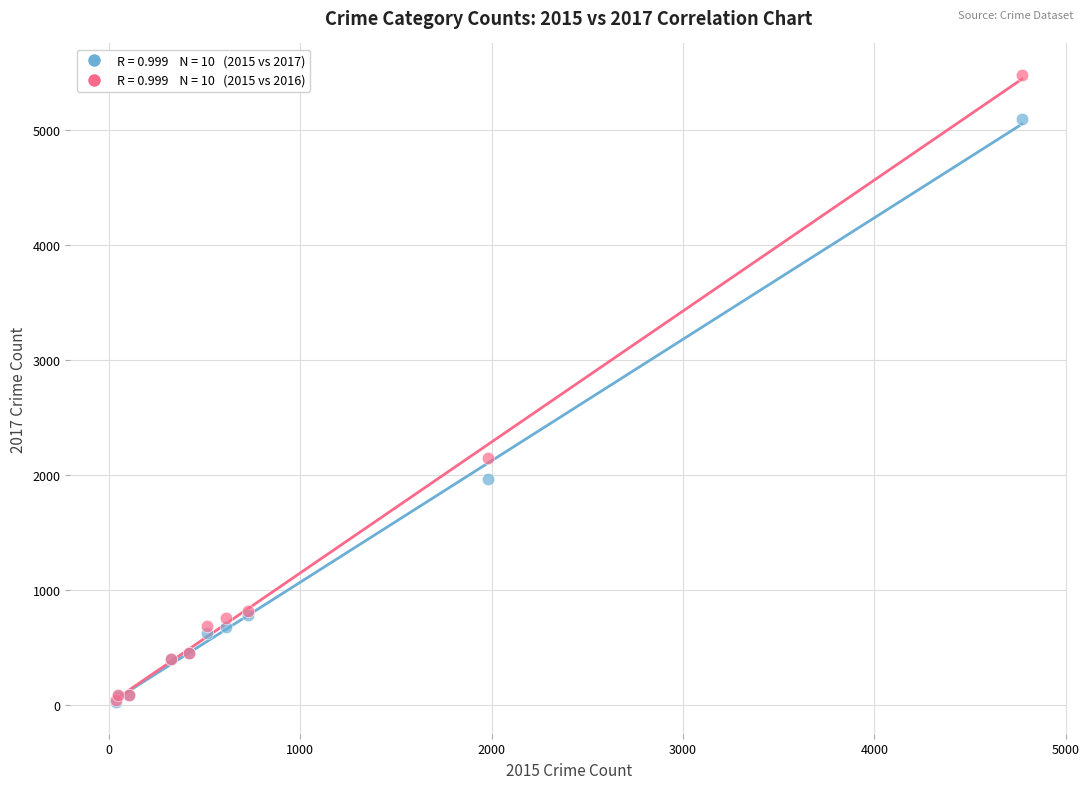

Across all series, what Y value is closest to 2752?

2148